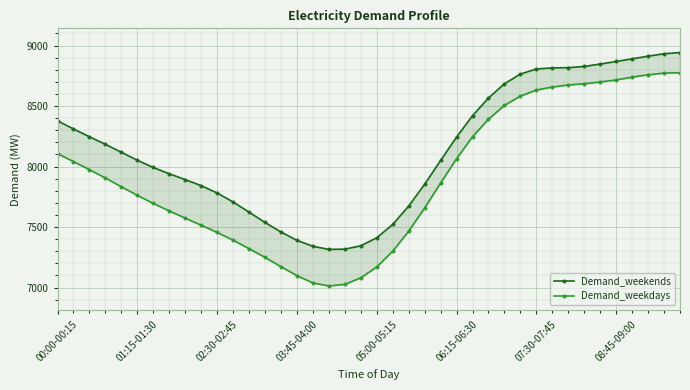

What value does the Demand_weekdays series have at 9, to the nearest 50?

7500